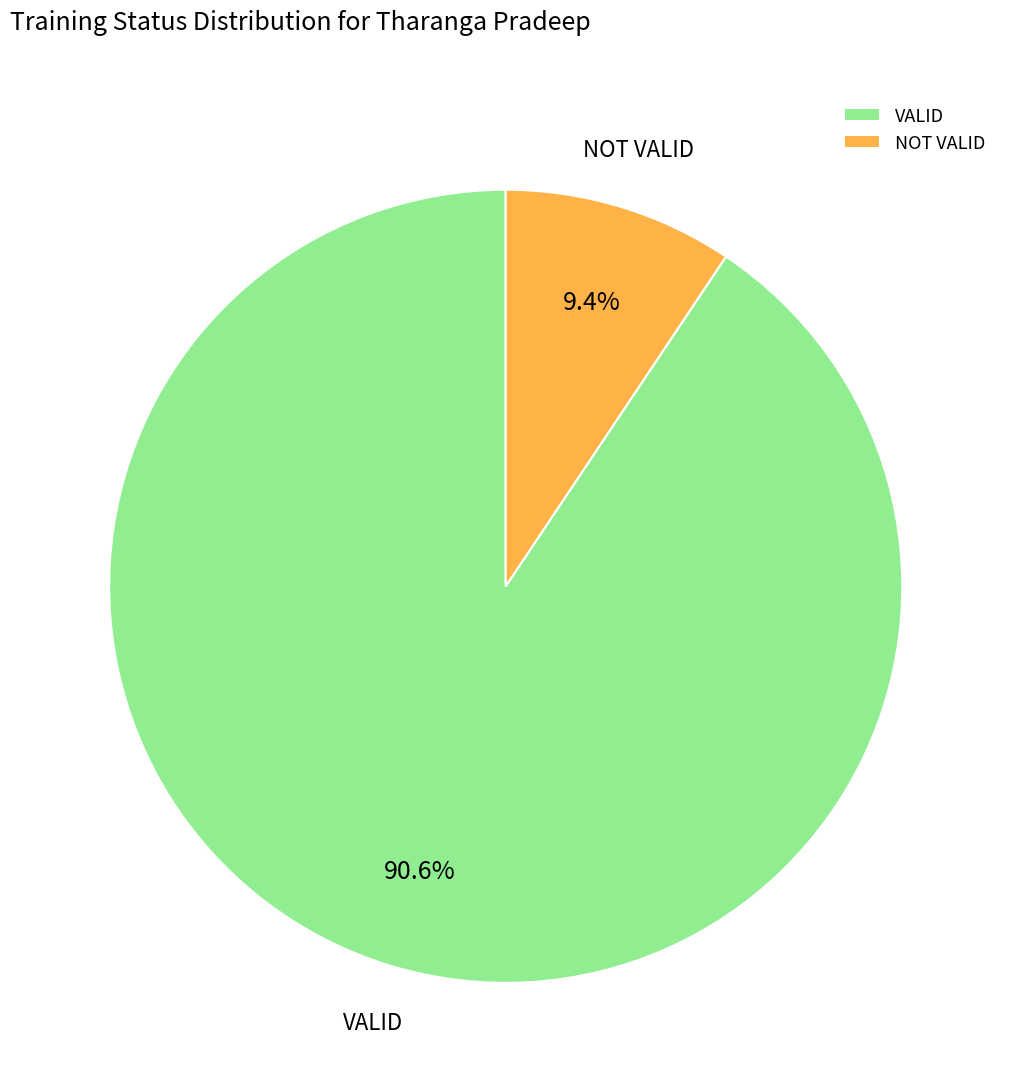

Between VALID and NOT VALID, which is larger?

VALID